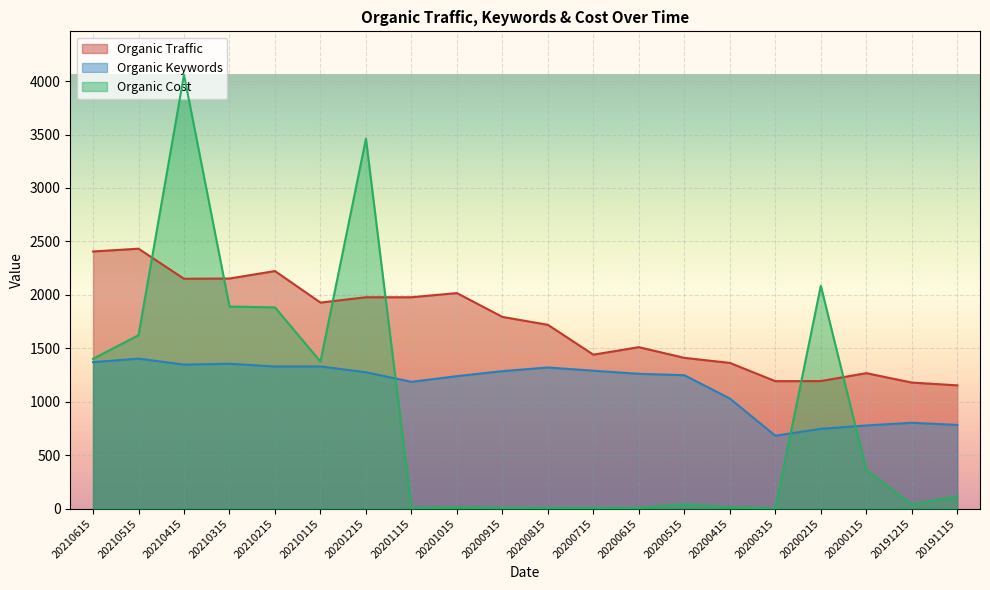

Reading left to right, what are all the values shown in this chart?

Organic Traffic: 2406	2432	2151	2153	2223	1928	1978	1978	2017	1794	1720	1441	1511	1411	1364	1193	1194	1268	1180	1154
Organic Keywords: 1371	1404	1348	1356	1330	1331	1276	1187	1240	1287	1321	1291	1262	1249	1031	683	747	779	804	784
Organic Cost: 1402	1623	4059	1891	1883	1376	3461	8	13	7	6	6	6	43	13	3	2085	363	39	117